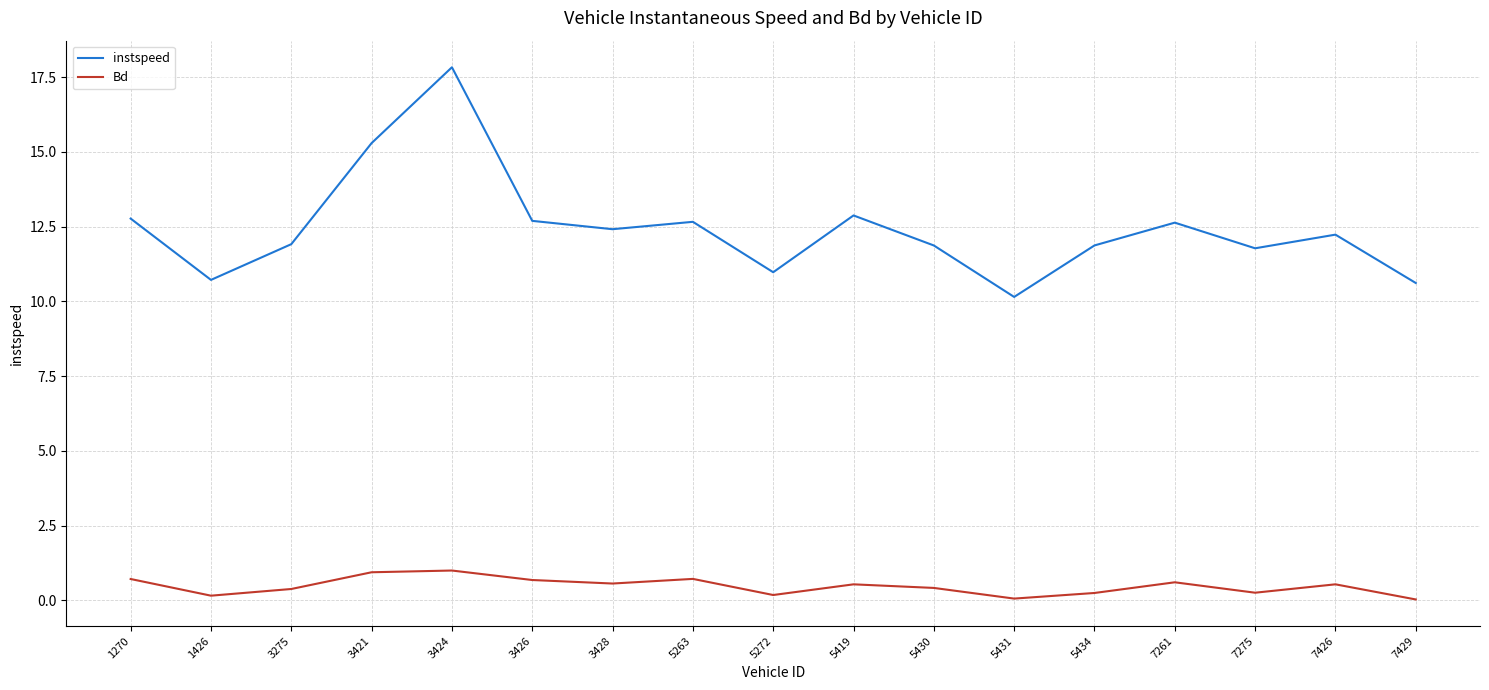

What is the difference between the maximum and minimum values in the Bd series?

1.0